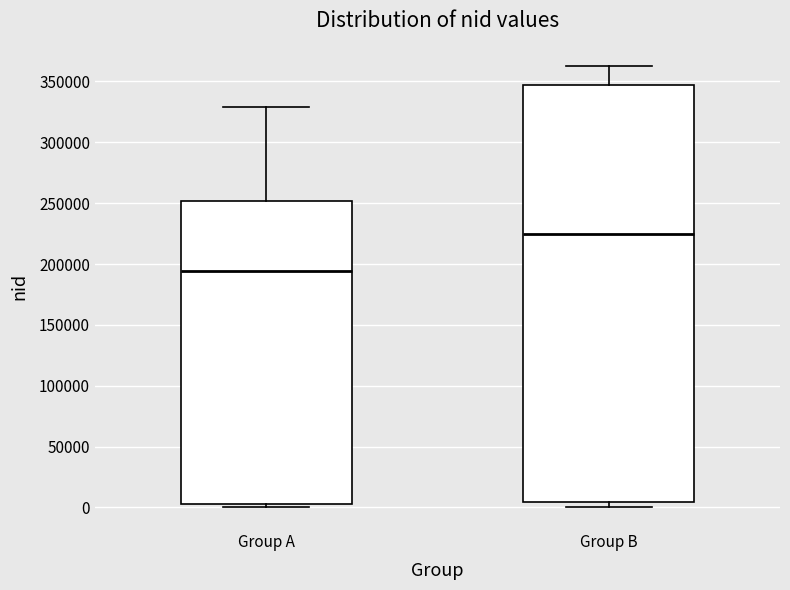

Where does the upper whisker of the box for Group A end on the y-axis? The values are not printed on the chart, so give them approximately, as read against the axis.

330000